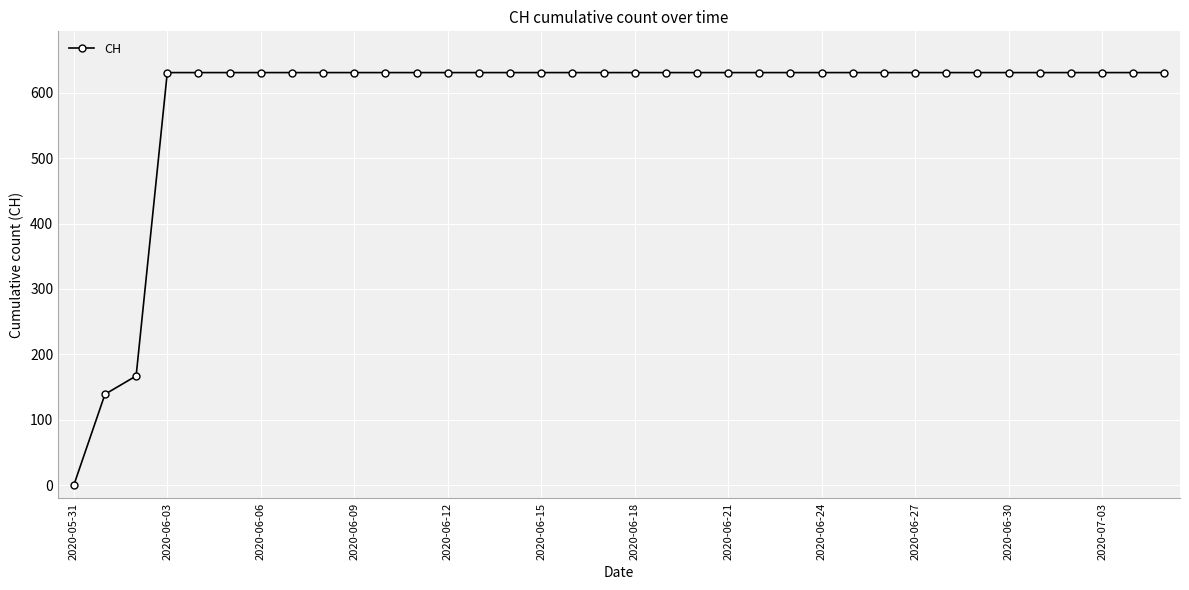

What is the difference between the second highest and second lowest values?

492